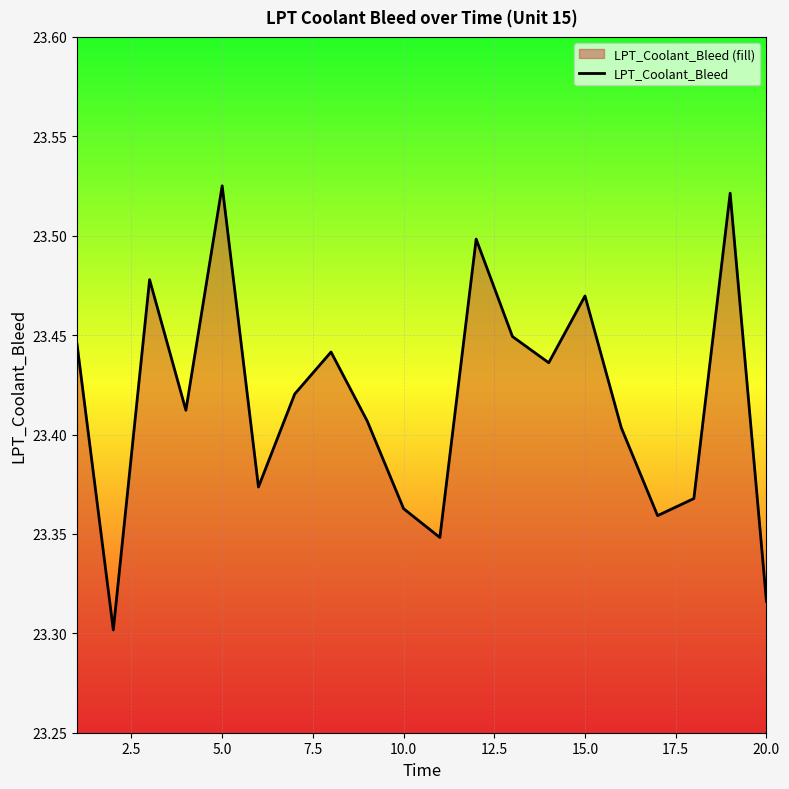

What is the difference between the maximum and minimum values?

0.2